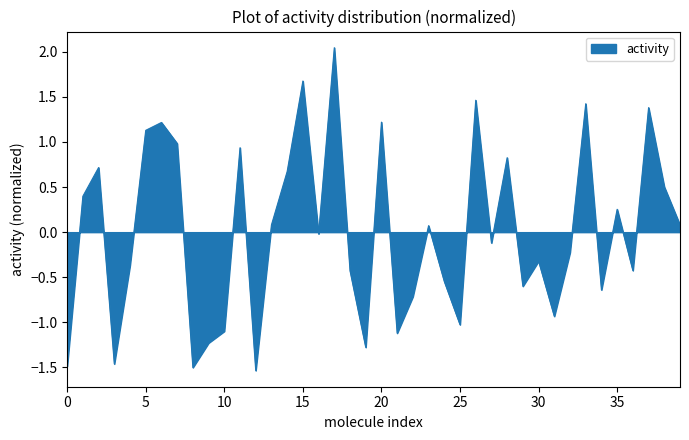

How many values are below 0?

21